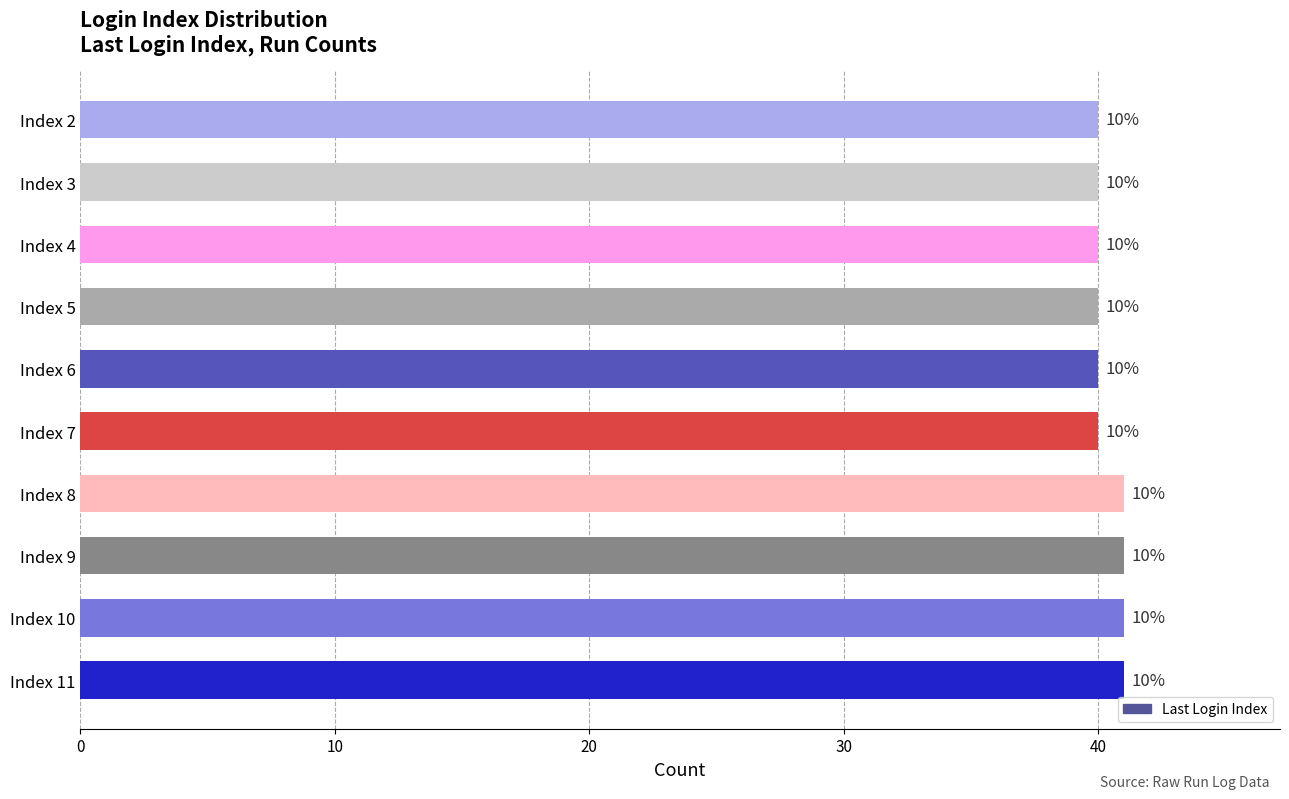

Does the chart contain any negative values?

No